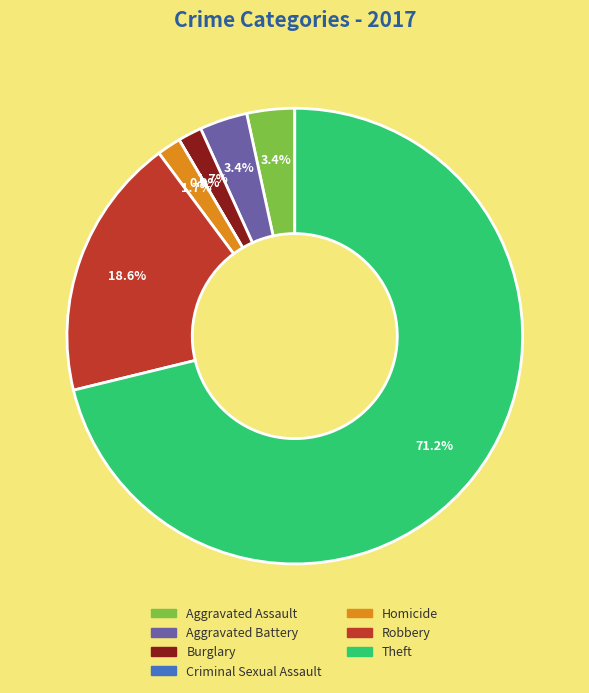

What percentage do Aggravated Assault and Burglary together represent?

5.1%